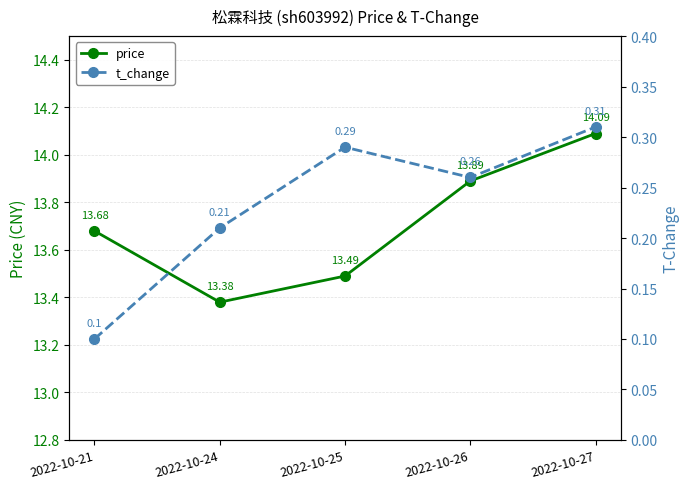

What is the average value of the t_change series?

0.2